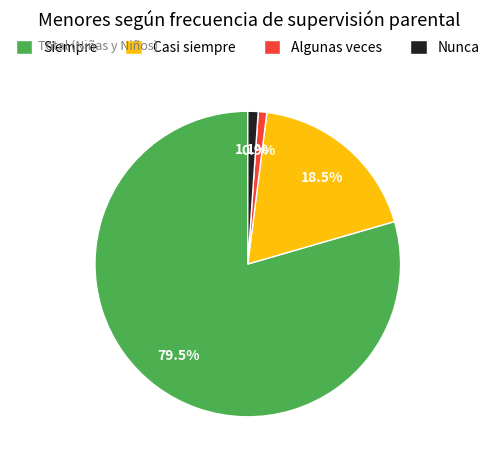

What is the largest slice in the pie chart?

Siempre